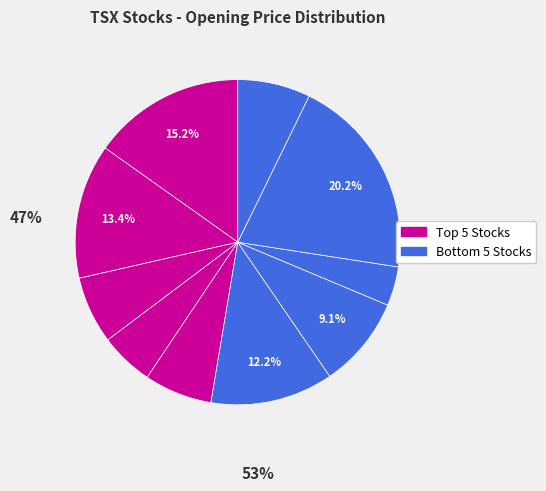

Which category has the smallest portion of the pie?

cnq.to